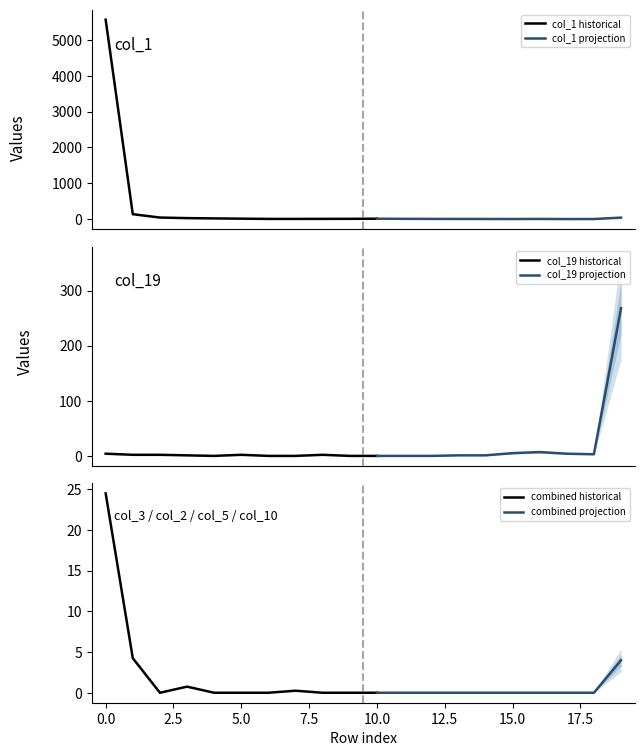

Rank the categories by col_19 value from lowest to highest.

4, 6, 7, 9, 10, 11, 12, 3, 13, 14, 1, 2, 5, 8, 18, 0, 17, 15, 16, 19